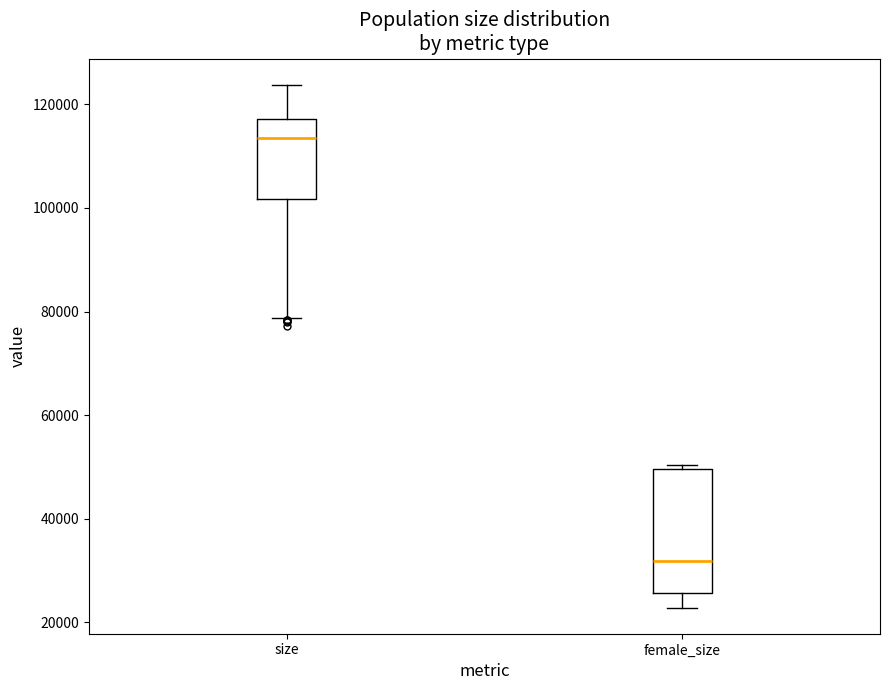

Comparing the boxes themselves (not the whiskers), which one is the tallest?

female_size